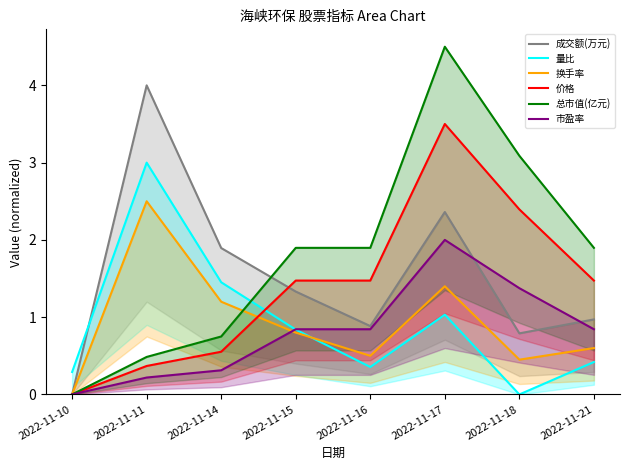

True or false: 成交额(万元) has more than 0 points higher than both neighbors.

True